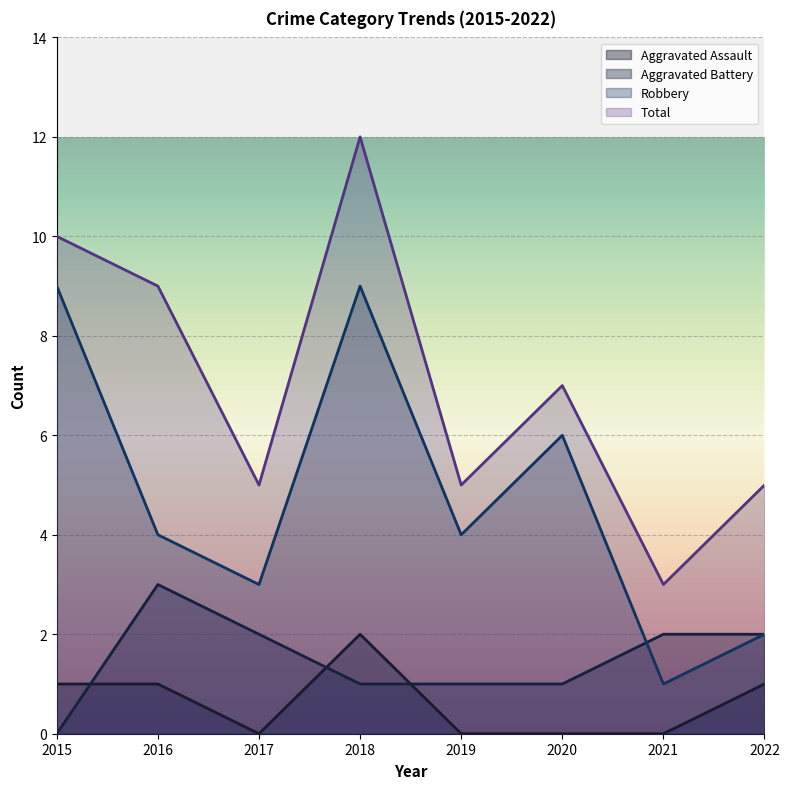

List the series in order of their peak value, highest first.

Total, Robbery, Aggravated Battery, Aggravated Assault